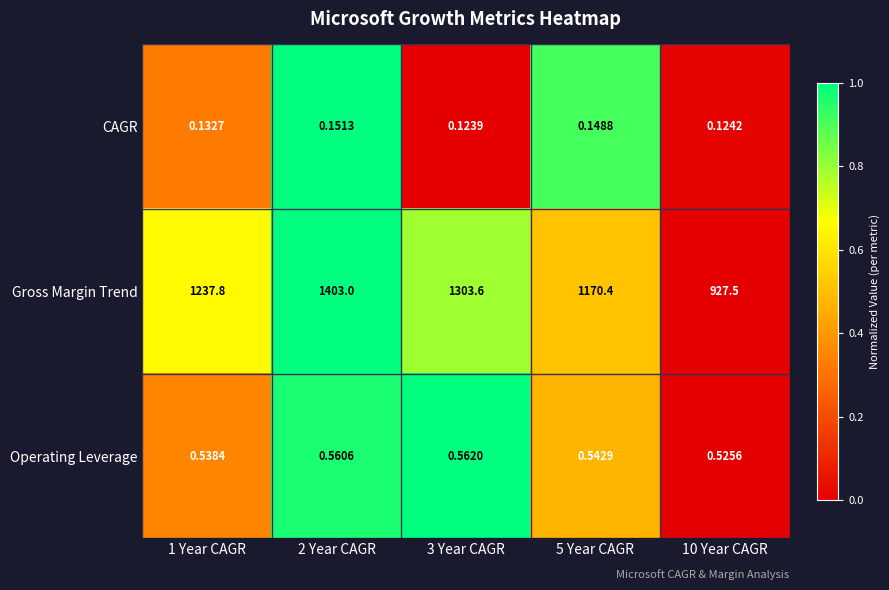

Rank the series at 5 Year CAGR from lowest to highest value.

CAGR, Operating Leverage, Gross Margin Trend